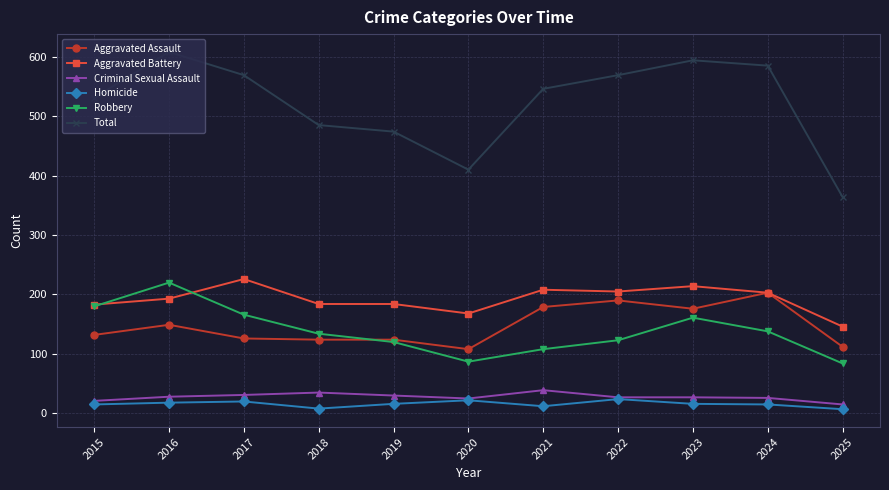

The value of Aggravated Battery at 2022 is 272. True or false?

False